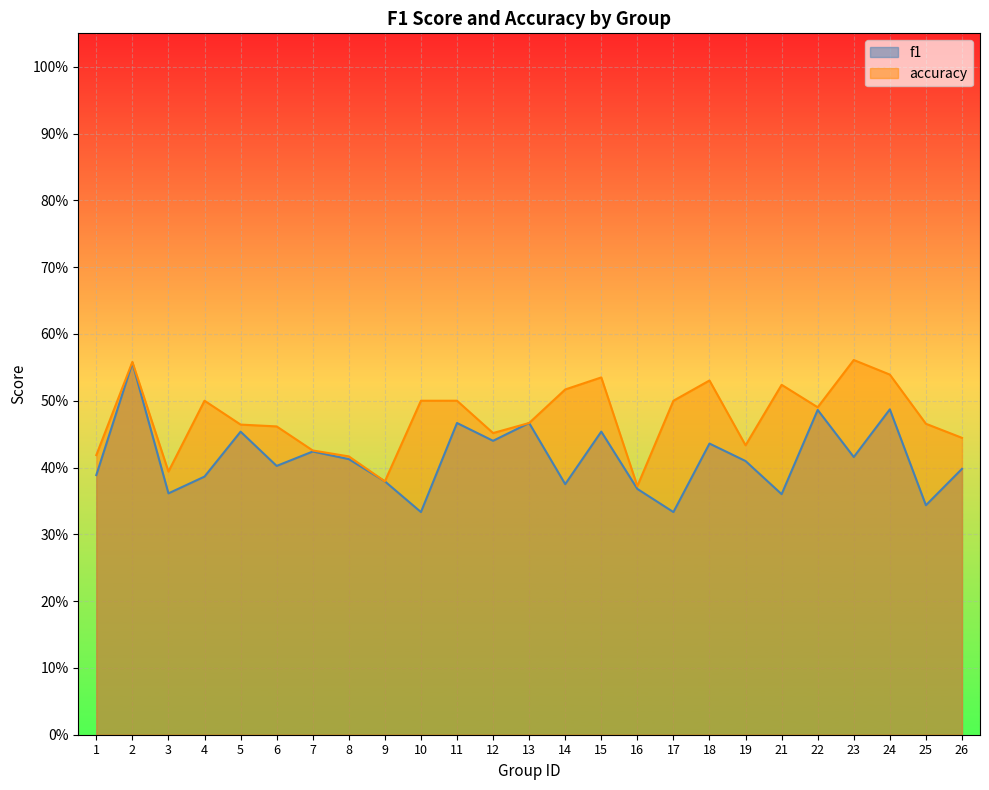

List the series in order of their overall mean, lowest first.

f1, accuracy